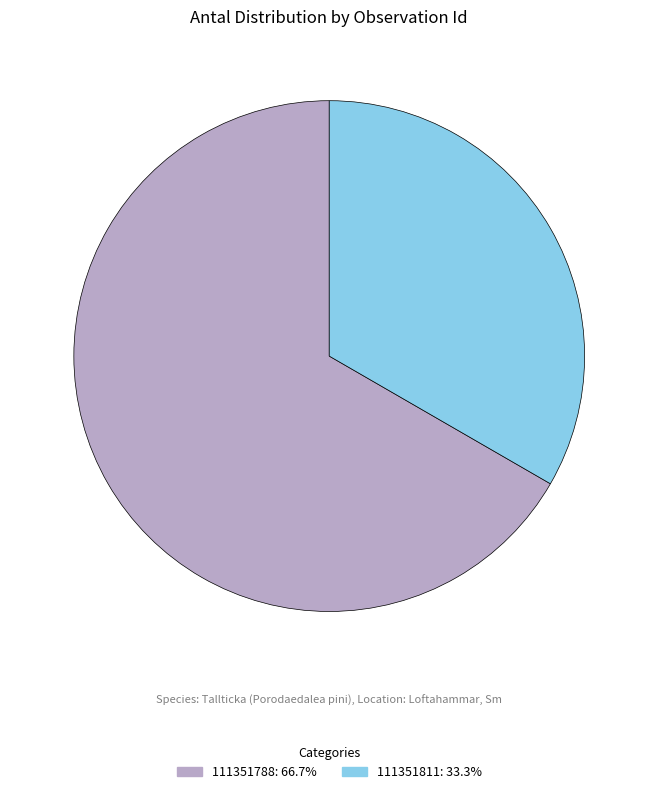

Between 111351811 and 111351788, which is larger?

111351788